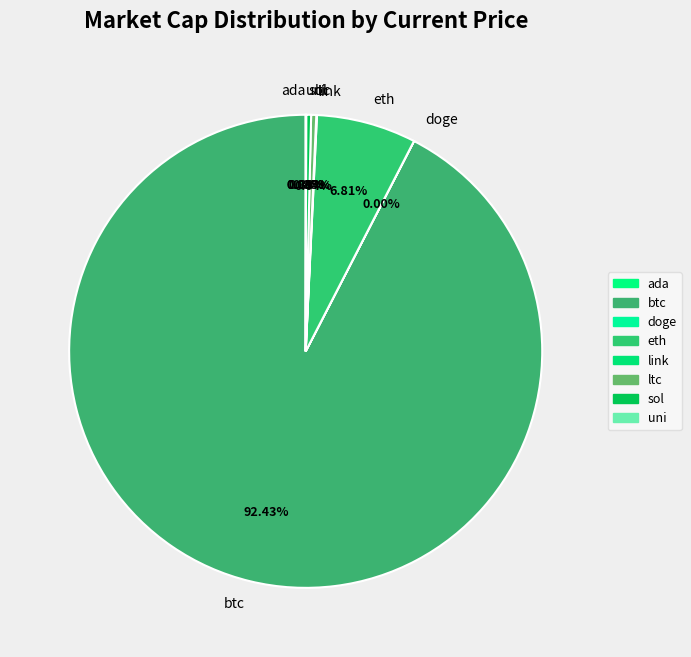

What is the total percentage of eth and ltc?

7.2%